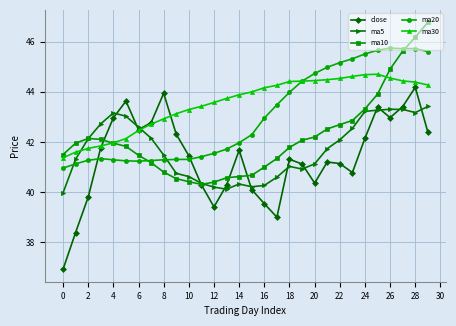

True or false: ma10 has more than 2 interior local peaks.

False